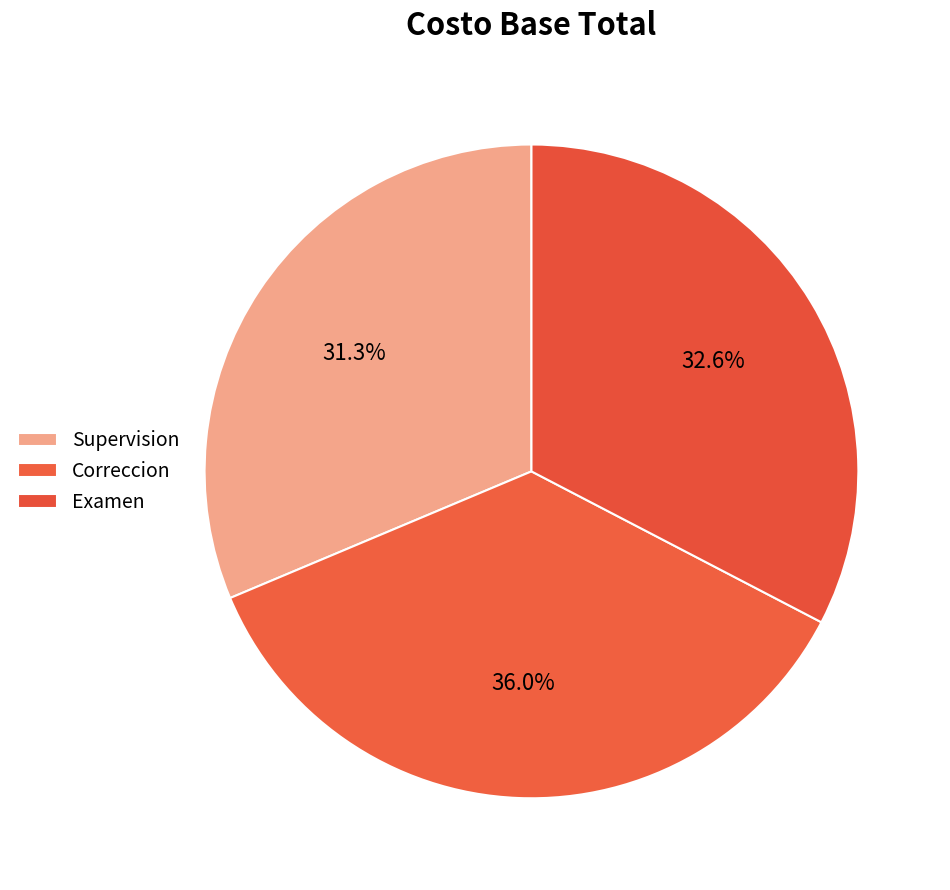

To the nearest percent, what is the average slice percentage?

33%